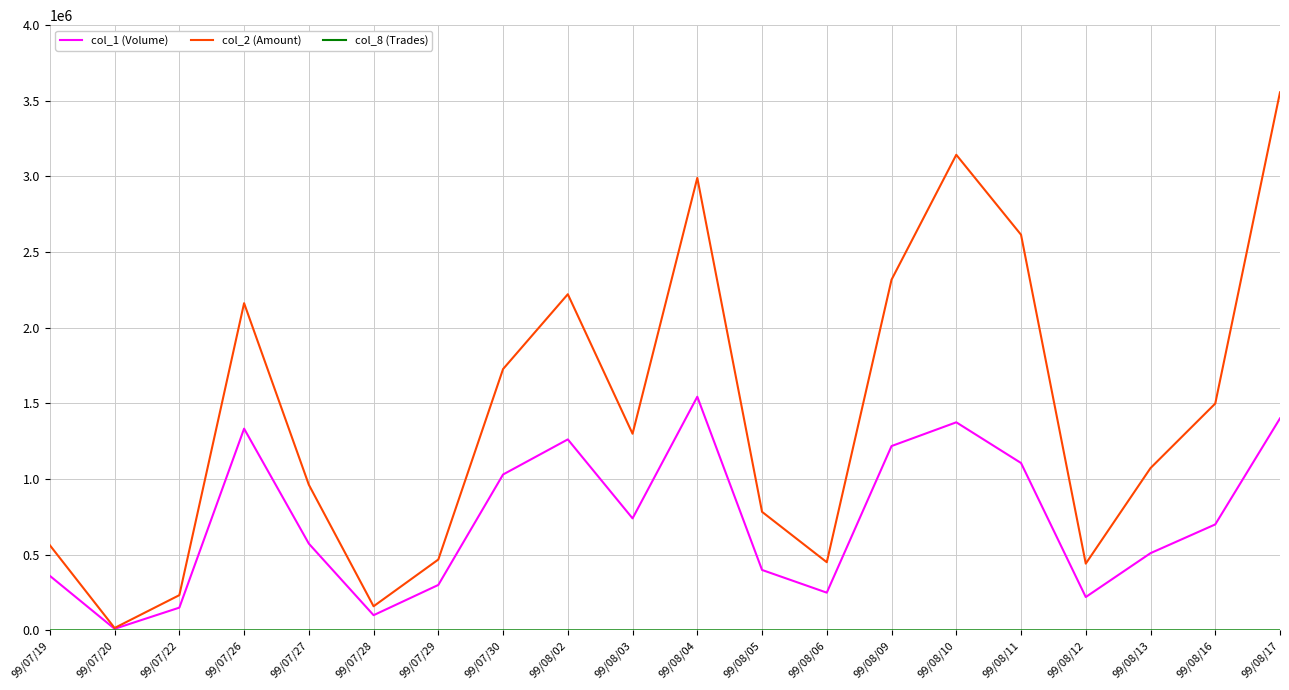

How many categories are shown in the chart?

20